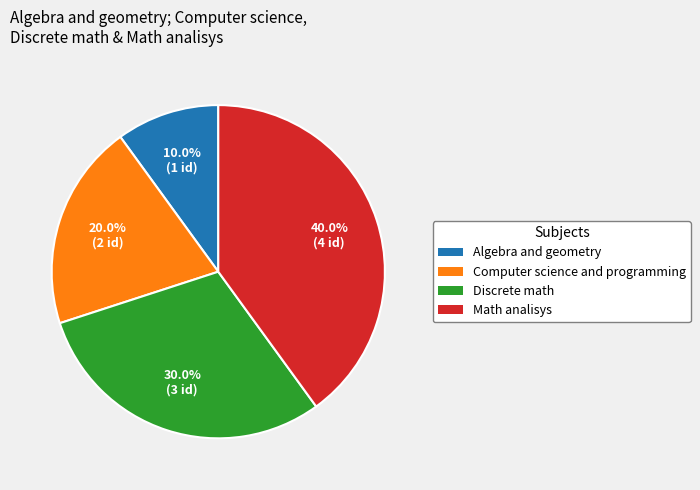

Combined, what portion of the pie is Algebra and geometry and Math analisys?

50.0%